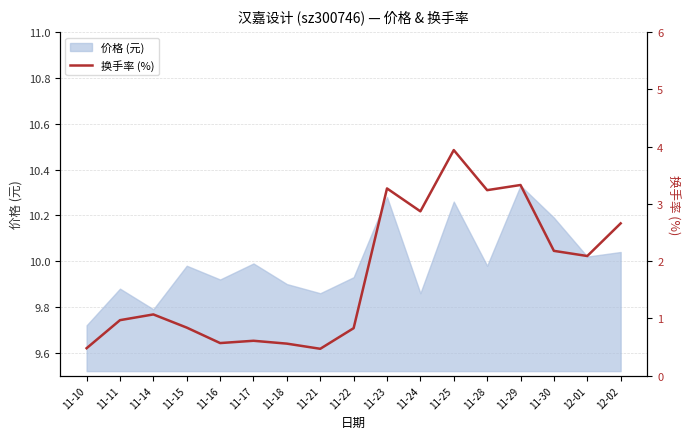

At which category does the chart reach its minimum across all series?

11-21